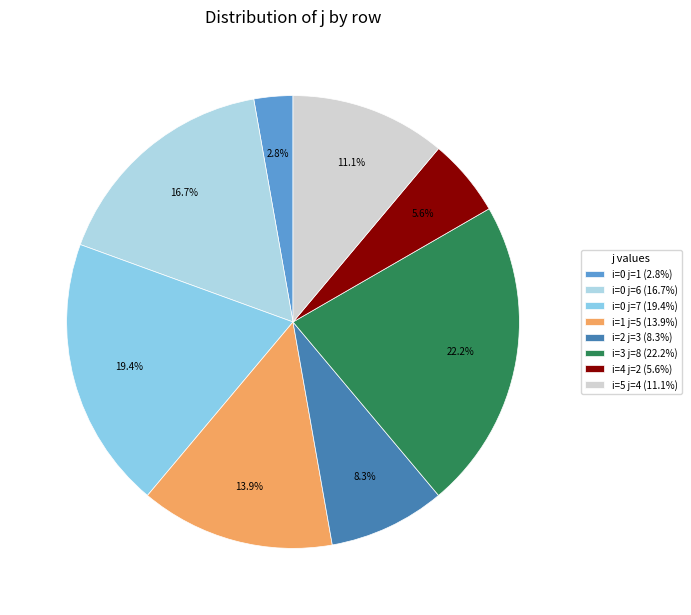

Is the sum of i=0 j=7 and i=0 j=6 greater than half?

No